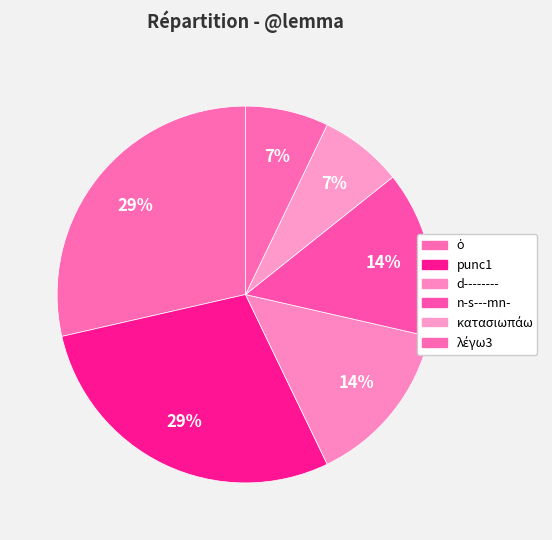

What percentage is NOT represented by ὁ?

71.4%